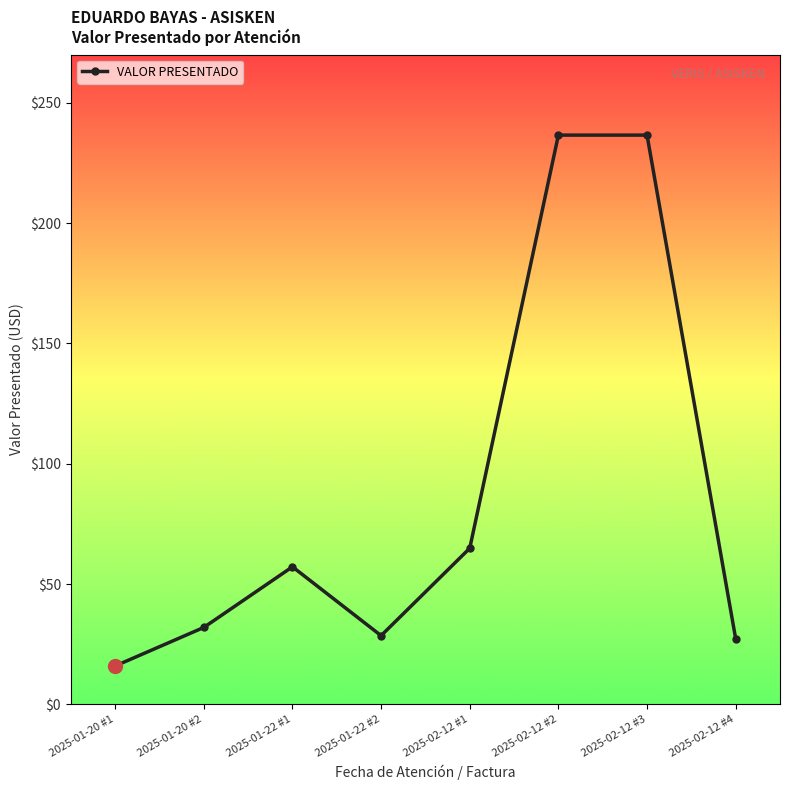

Does the chart display data point markers on the line(s)?

Yes